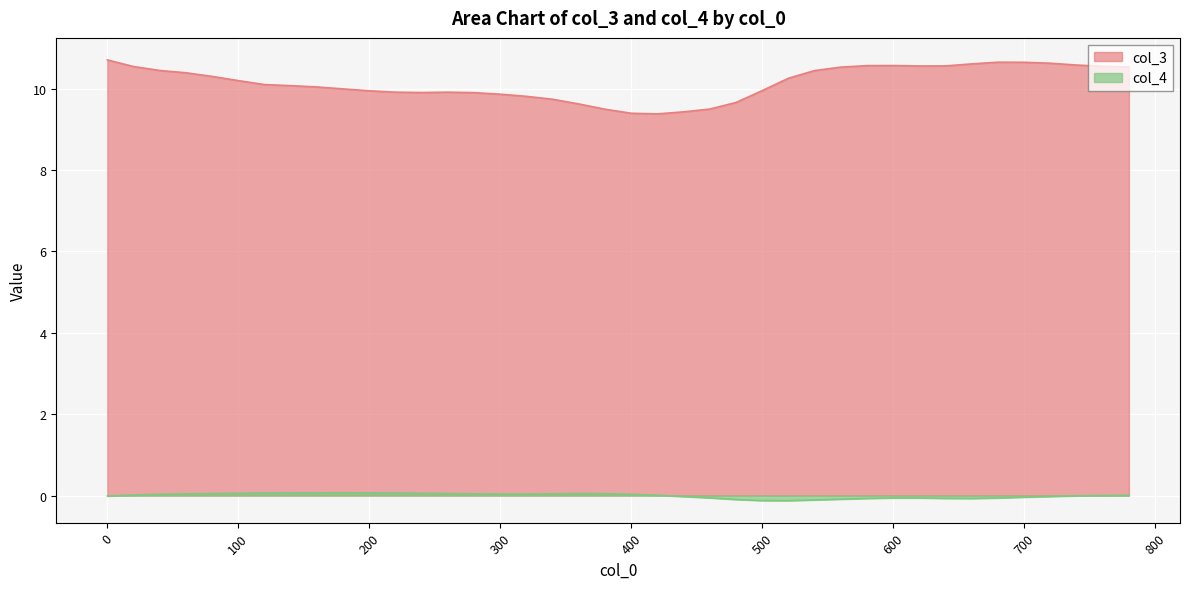

What is the sum of the col_3 values at 80 and 100?

20.5